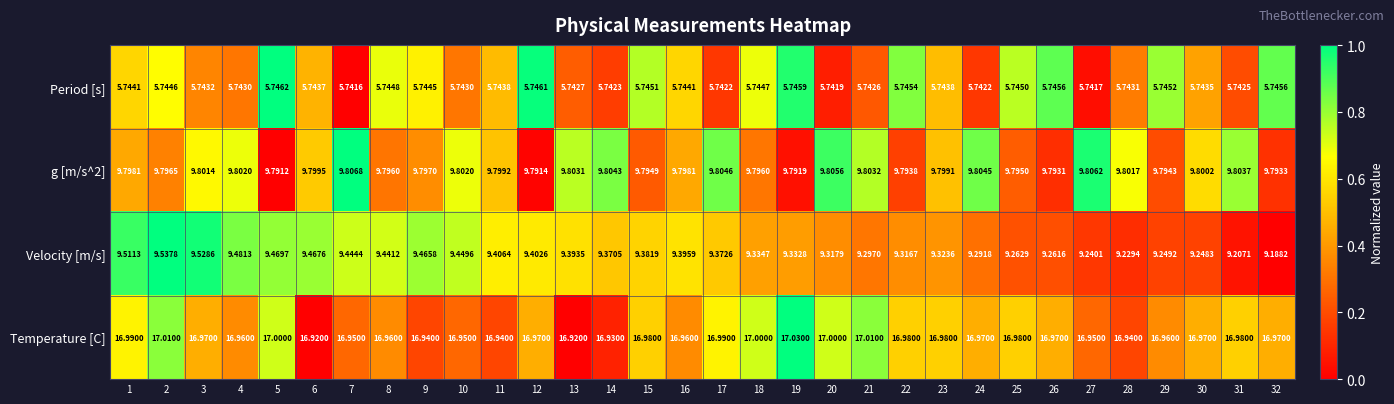

Between 6 and 24, which series saw the biggest shift?

Velocity [m/s]